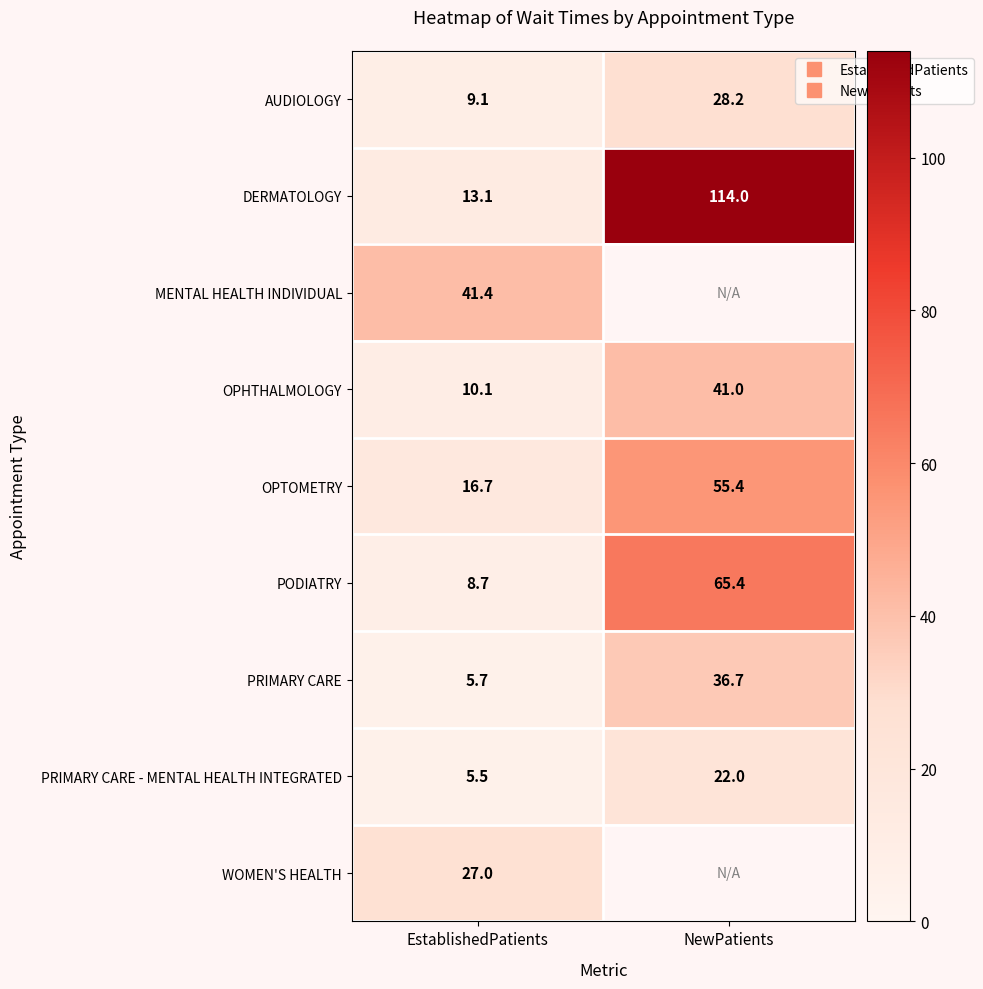

Is it true that PRIMARY CARE - MENTAL HEALTH INTEGRATED equals 5.5 at EstablishedPatients?

True